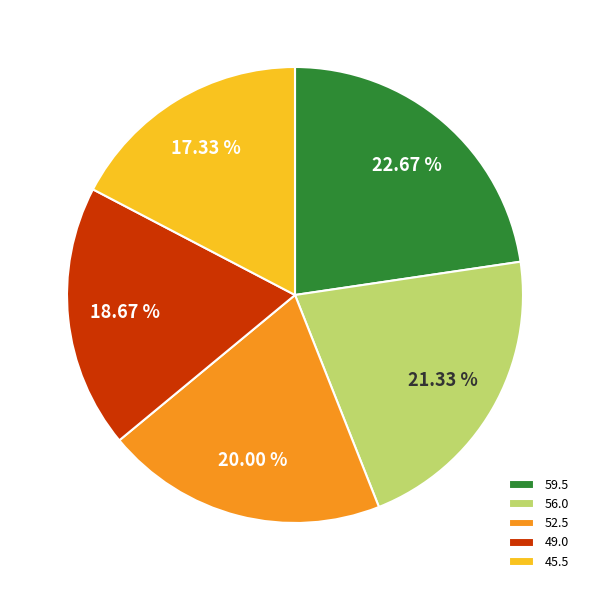

True or false: 59.5 accounts for 23% of the total.

True